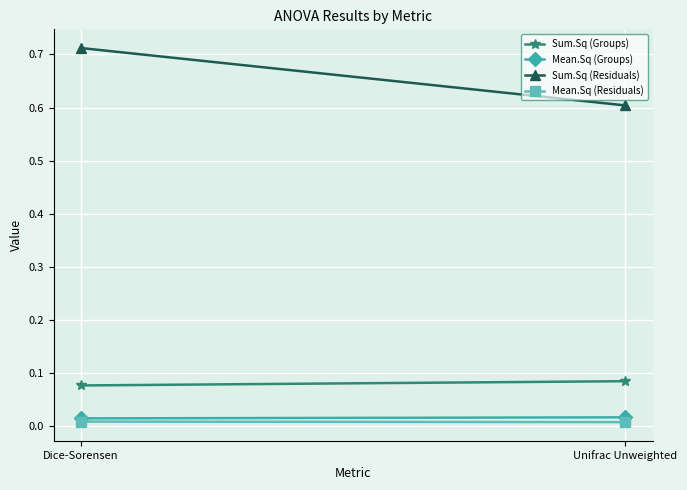

Reading right to left, what are all the values shown in this chart?

Sum.Sq (Groups): Unifrac Unweighted=0.1	Dice-Sorensen=0.1
Mean.Sq (Groups): Unifrac Unweighted=0.0	Dice-Sorensen=0.0
Sum.Sq (Residuals): Unifrac Unweighted=0.6	Dice-Sorensen=0.7
Mean.Sq (Residuals): Unifrac Unweighted=0.0	Dice-Sorensen=0.0